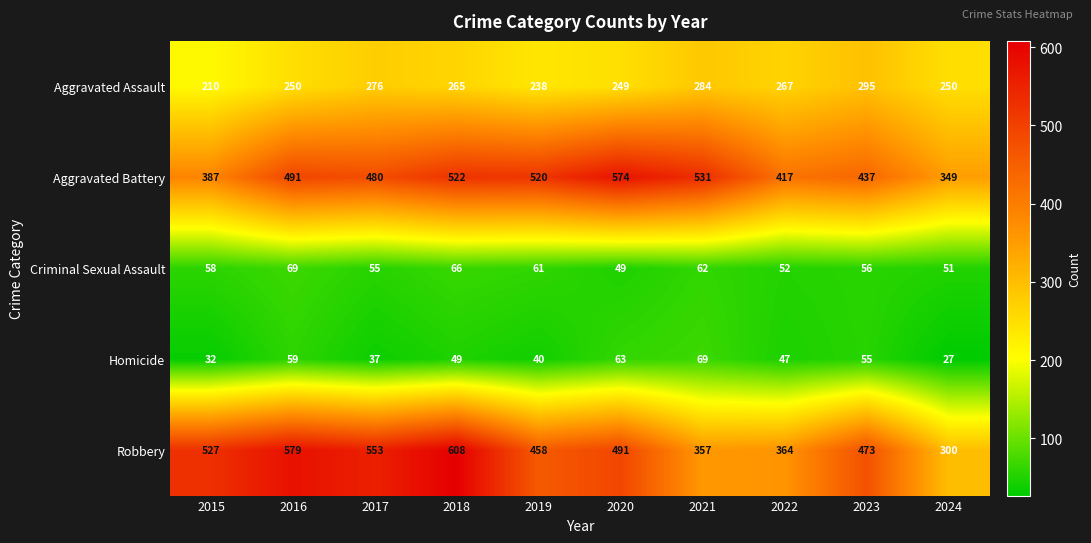

What is the difference between the Aggravated Battery values at 2023 and 2022?

20